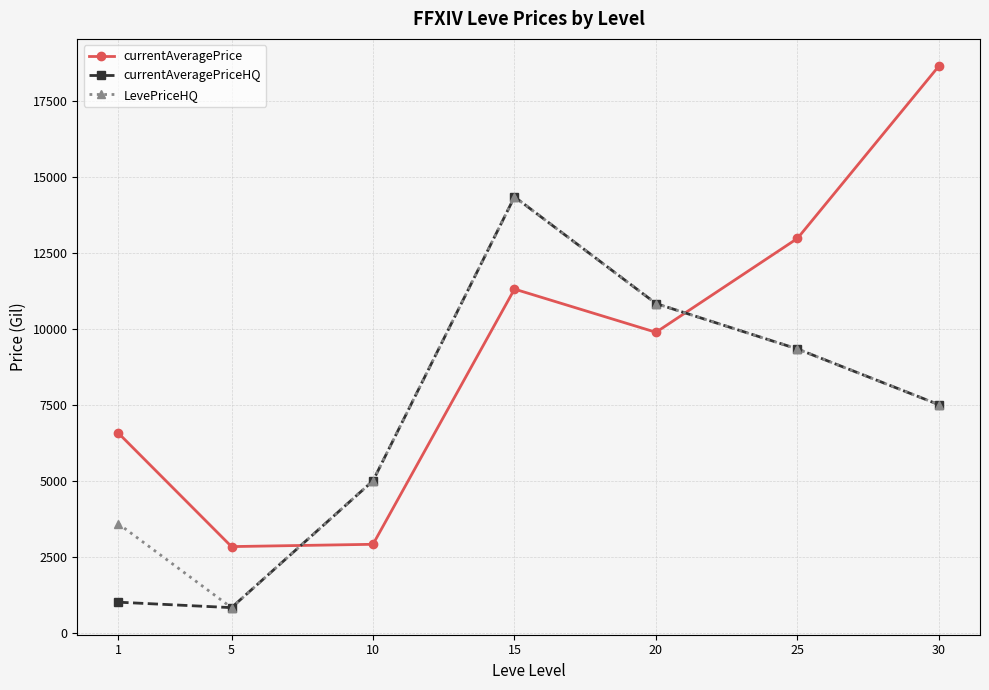

What is the highest value of the currentAveragePrice series?

18653.9